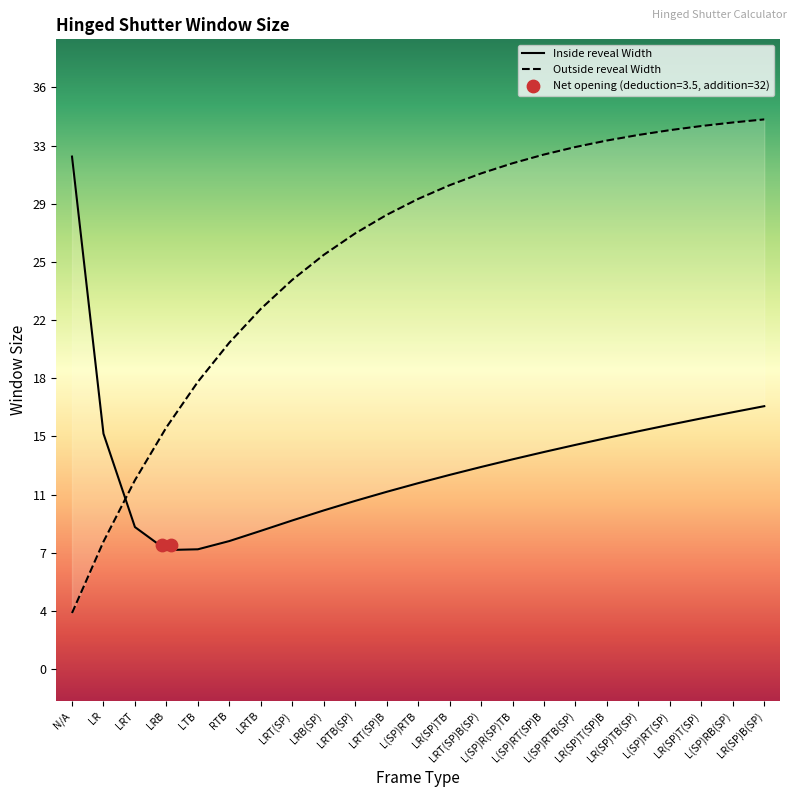

At which category is the sum across all series the highest?

LR(SP)B(SP)